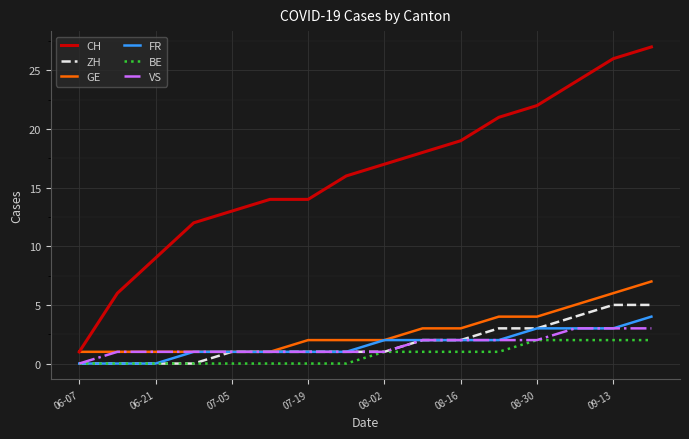

Which series has the largest total across all categories?

CH